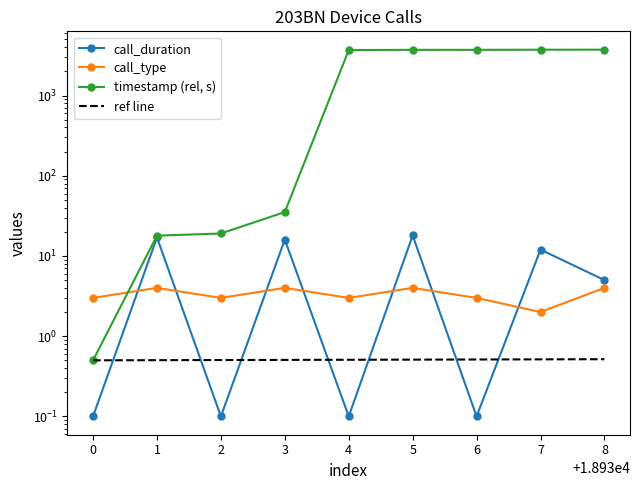

Is it true that call_duration equals 0.2 at 2?

False